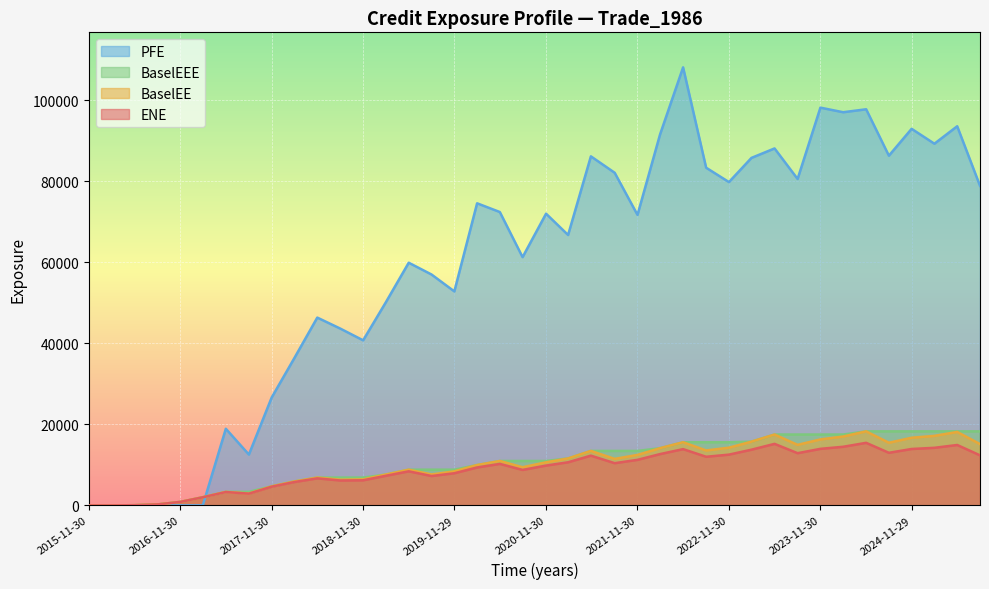

Between which two adjacent categories do BaselEE and PFE first intersect?

2017-02-28 and 2017-05-31